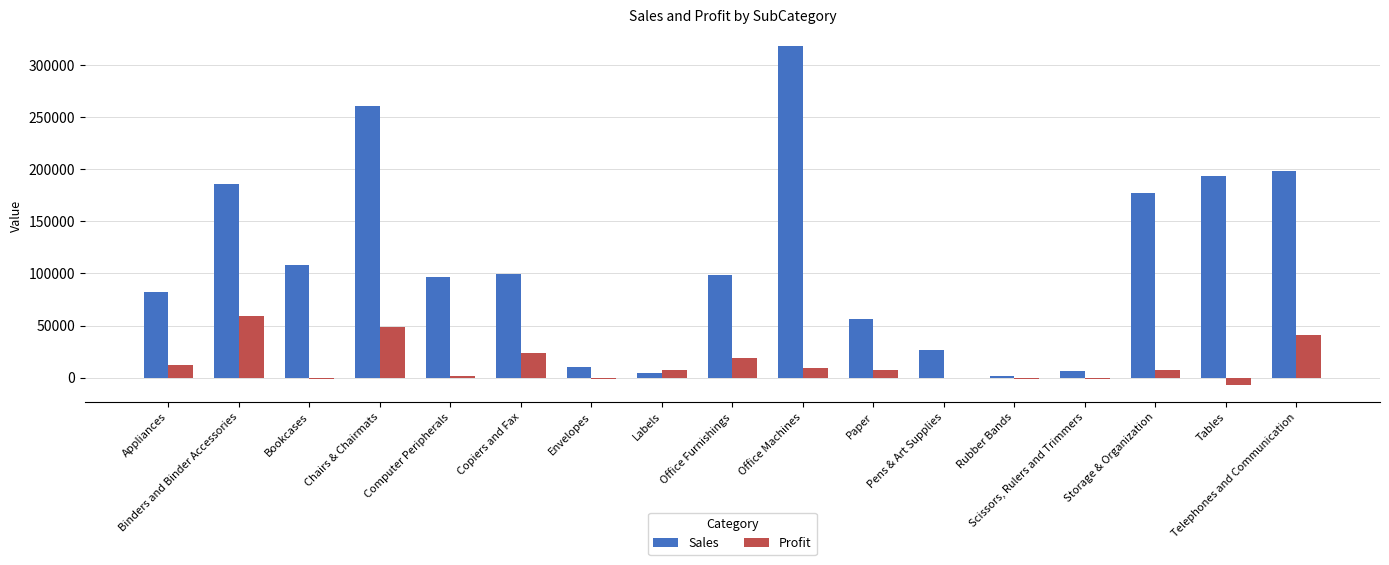

How many values in the Sales series exceed 98070?

9